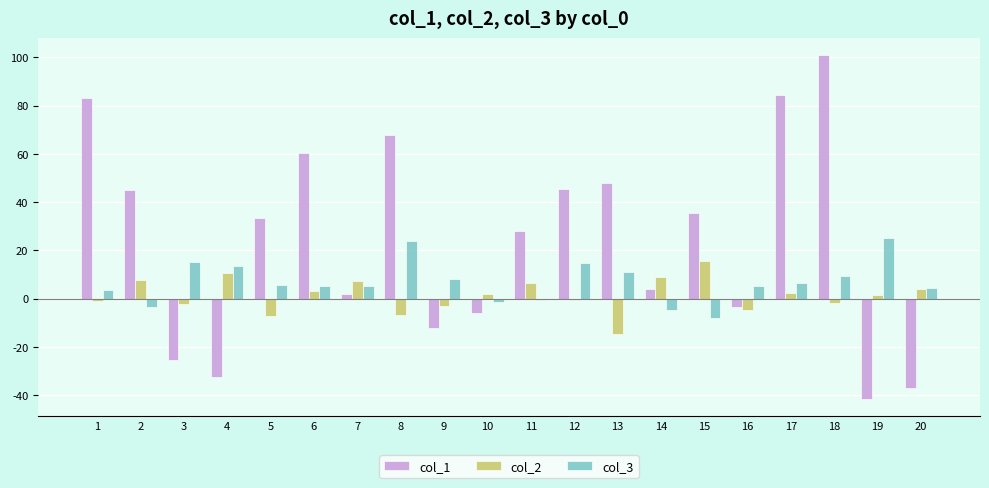

The col_1 series shows -6.0 at 10. True or false?

True